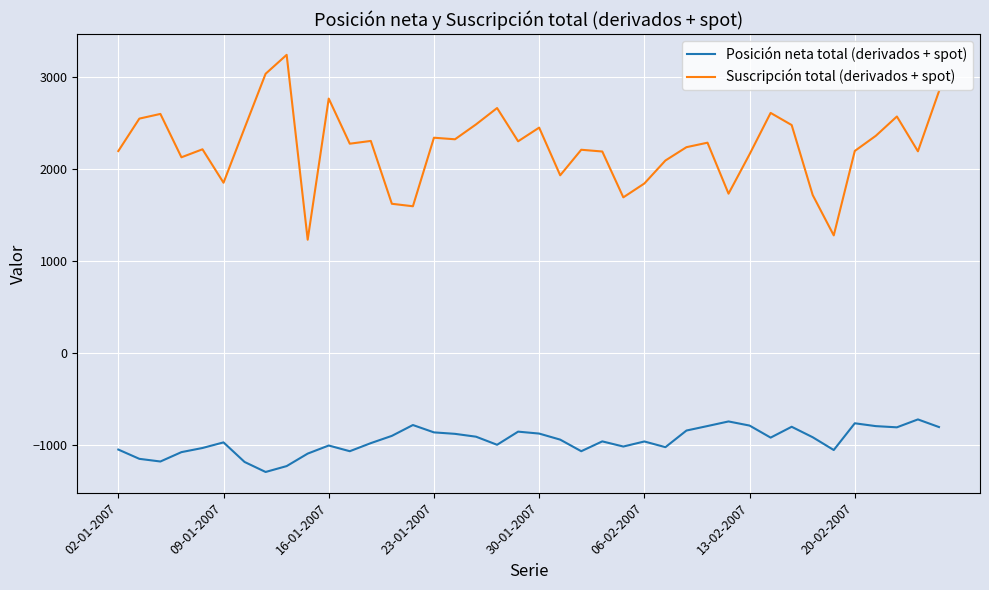

Does the chart display data point markers on the line(s)?

No